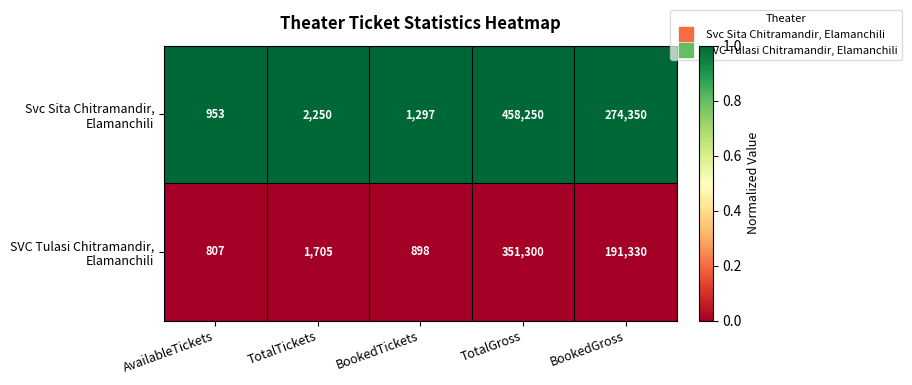

What is the difference between the highest and lowest values at TotalGross?

106950